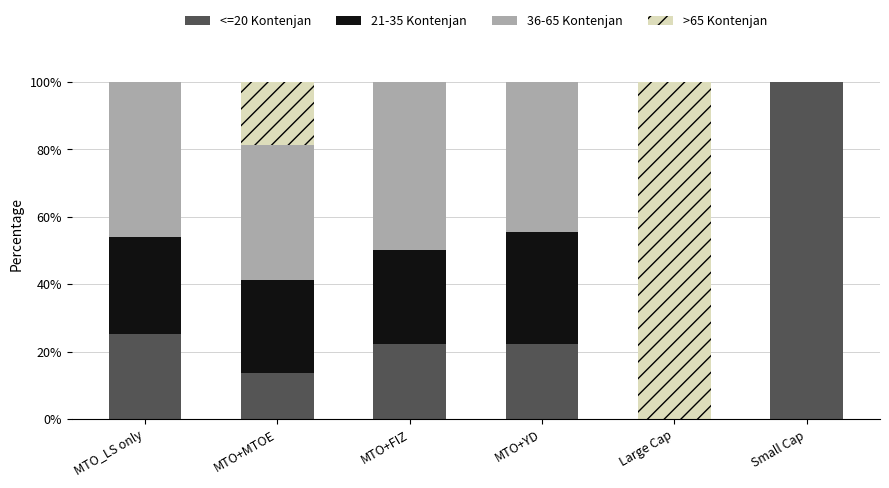

What is the total value across all series at MTO+YD?

100.0